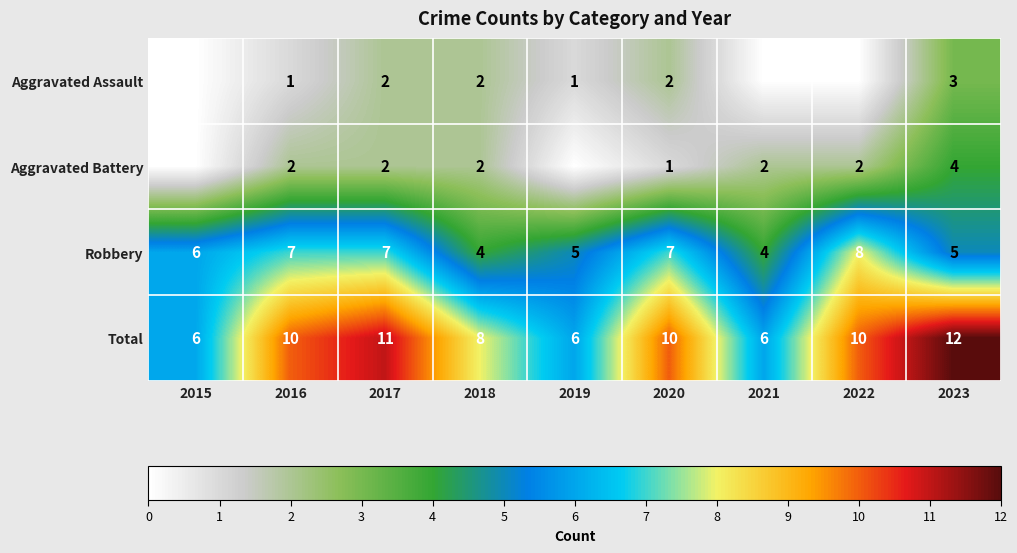

What is the difference between the Total values at 2018 and 2015?

2